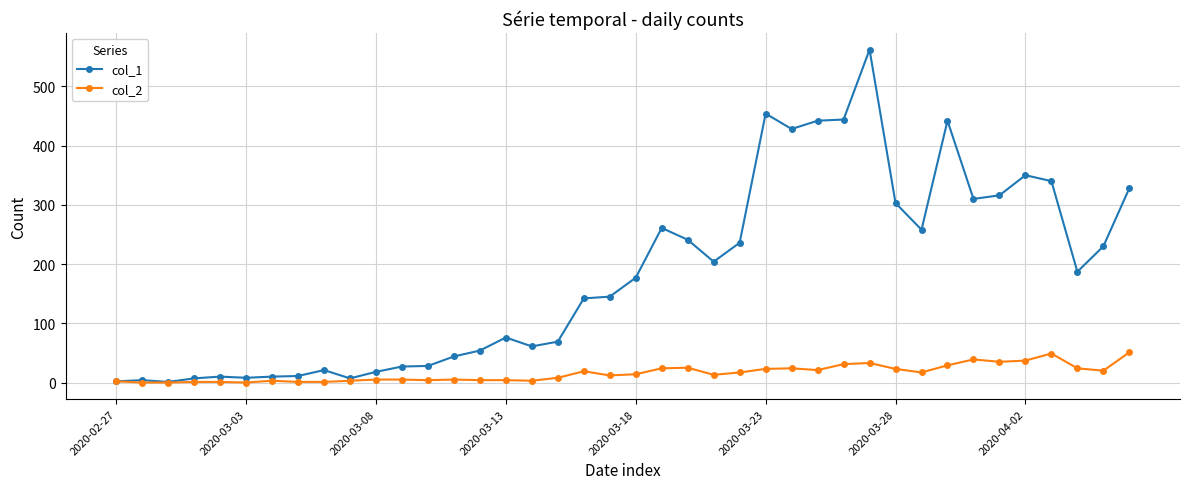

True or false: col_1 has more than 0 points higher than both neighbors.

True